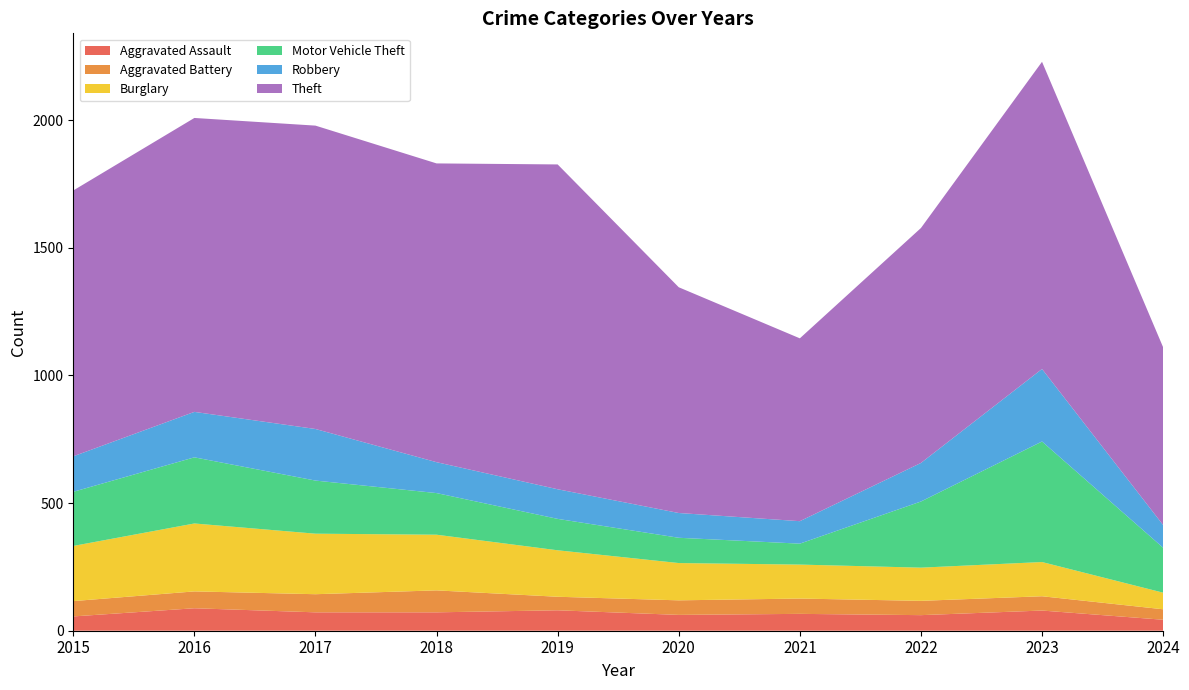

Reading left to right, what are all the values shown in this chart?

Aggravated Assault: 56	88	72	72	80	62	66	61	79	43
Aggravated Battery: 60	66	71	86	53	57	60	56	56	41
Burglary: 216	266	237	218	182	146	133	130	134	65
Motor Vehicle Theft: 212	259	208	163	123	99	82	259	472	176
Robbery: 139	178	202	121	116	97	88	151	284	89
Theft: 1041	1151	1188	1170	1272	884	716	920	1203	696